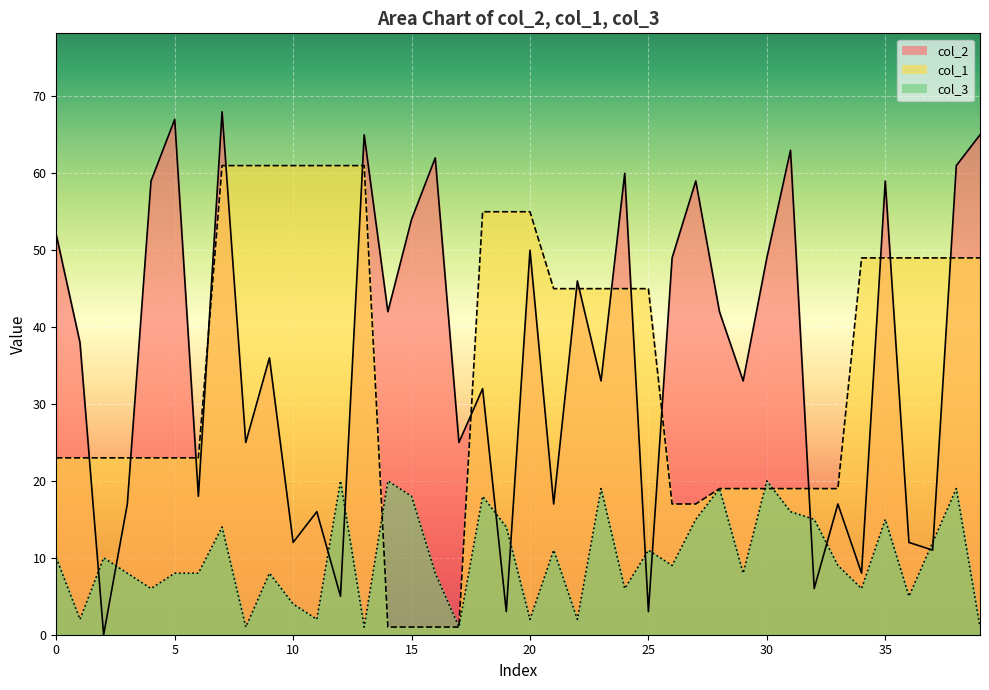

What is the greatest value displayed?

68